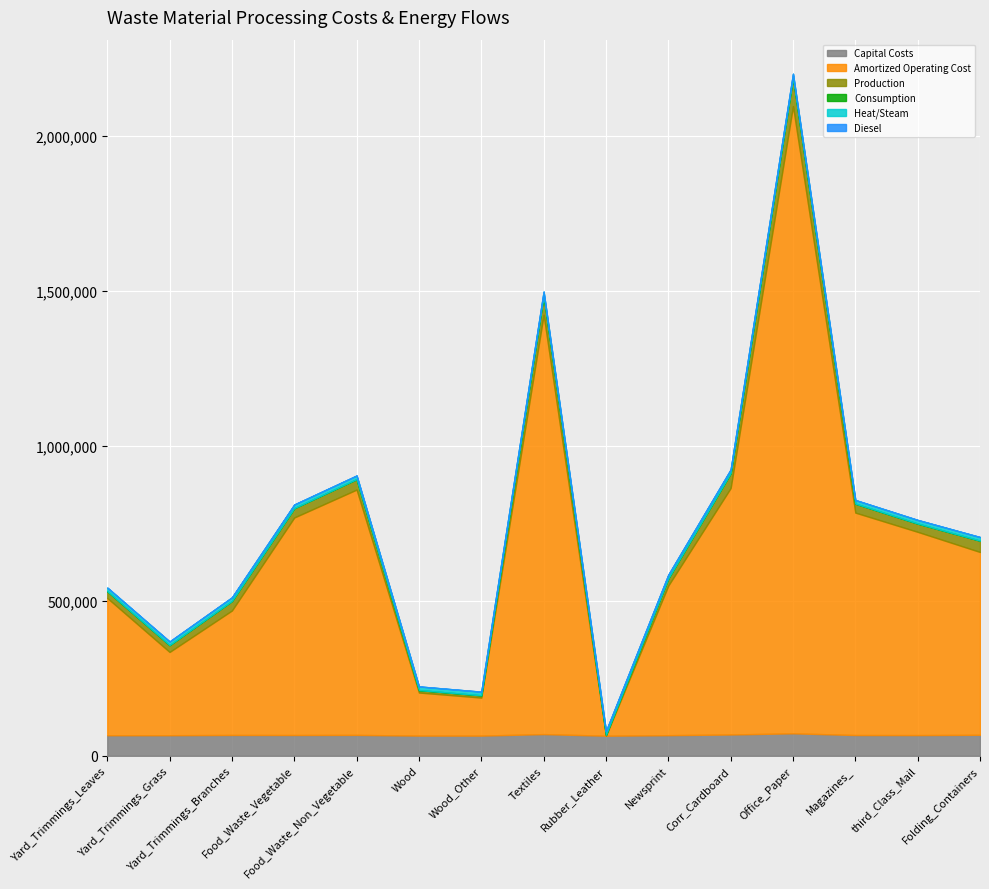

What is the lowest value of the Capital Costs series?

64763.9